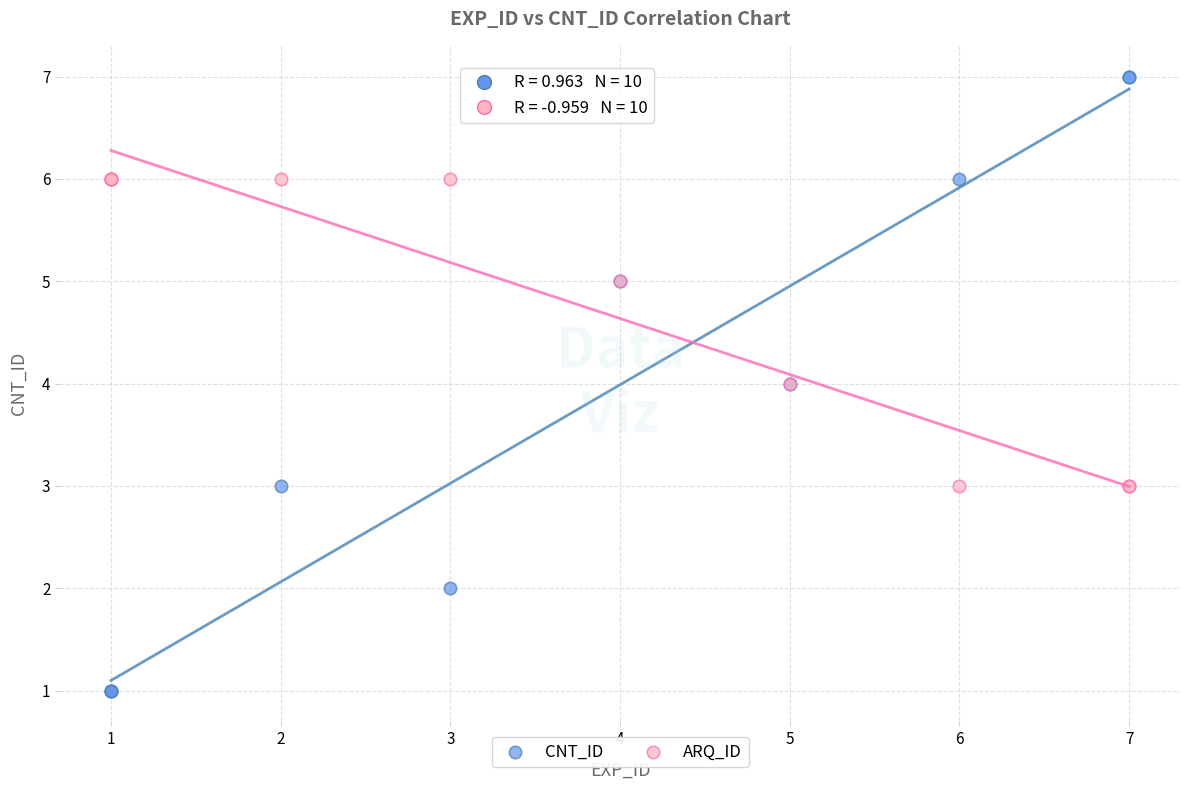

Which series contains the lowest Y value?

CNT_ID